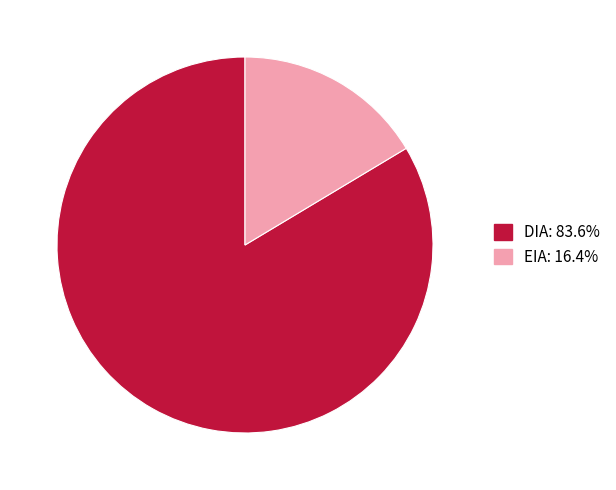

Which category has the smallest portion of the pie?

EIA